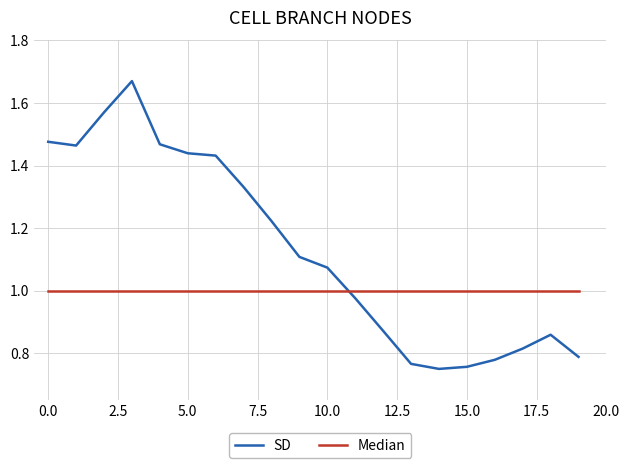

Rank the series by their maximum value, from lowest to highest.

Median, SD